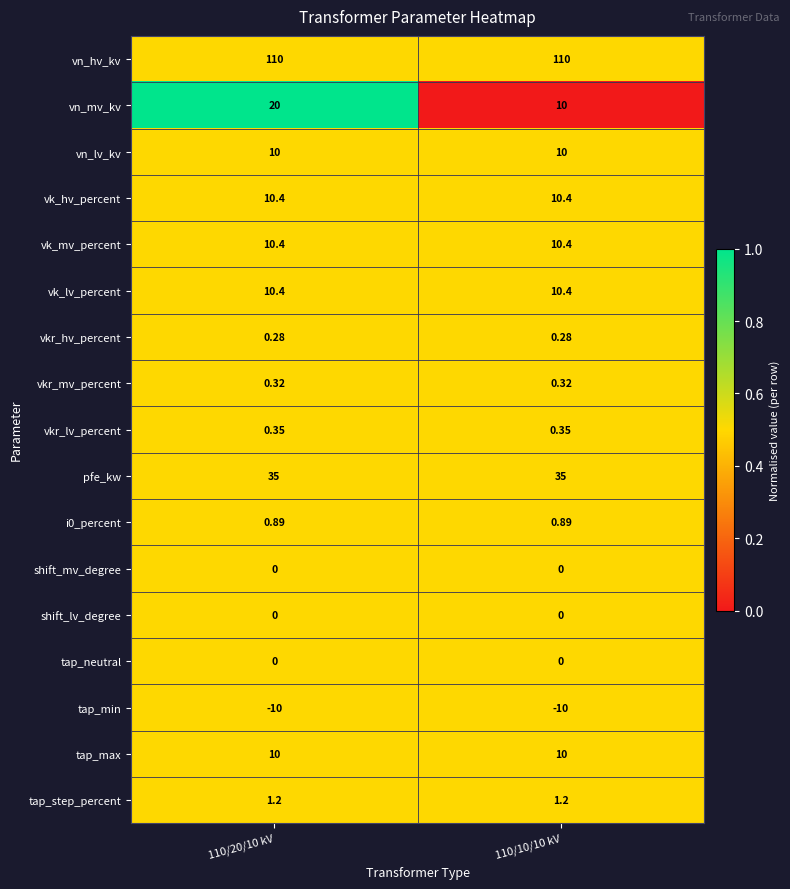

Which series has the largest total across all categories?

vn_hv_kv